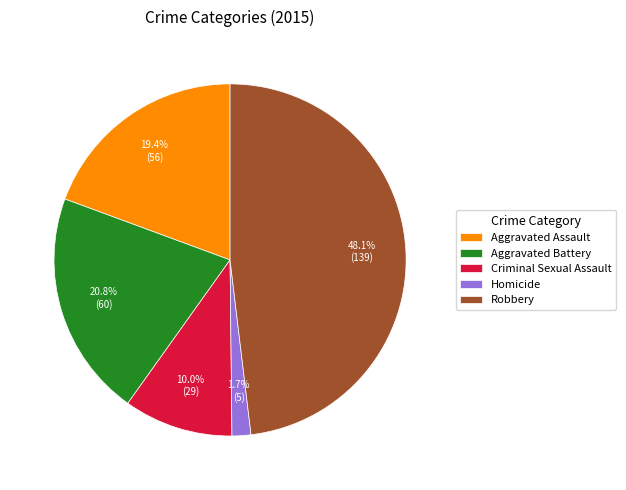

To the nearest percent, what is the combined percentage of Aggravated Battery and Criminal Sexual Assault?

31%